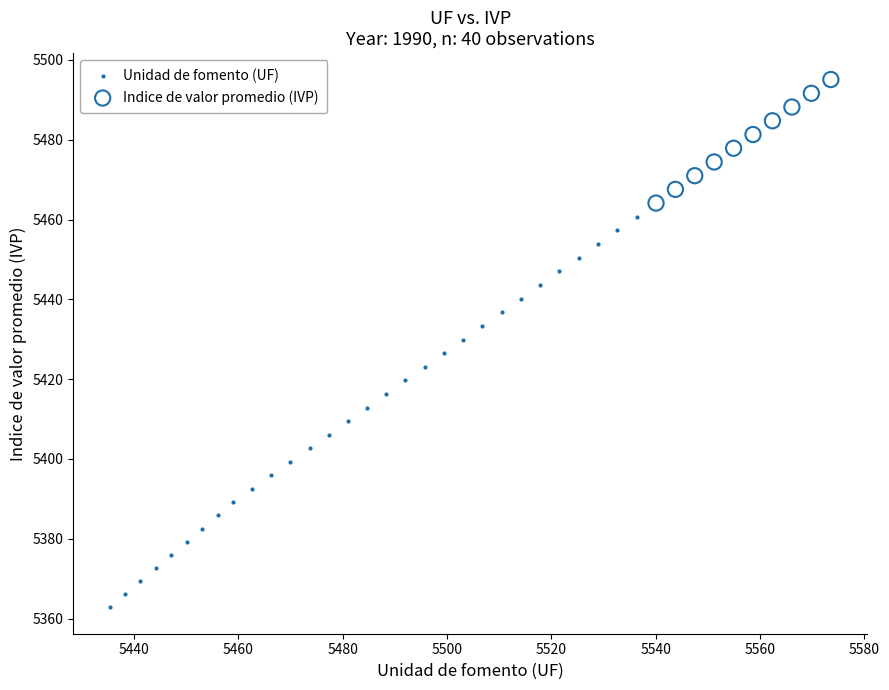

Which series contains the lowest Y value?

Unidad de fomento (UF)